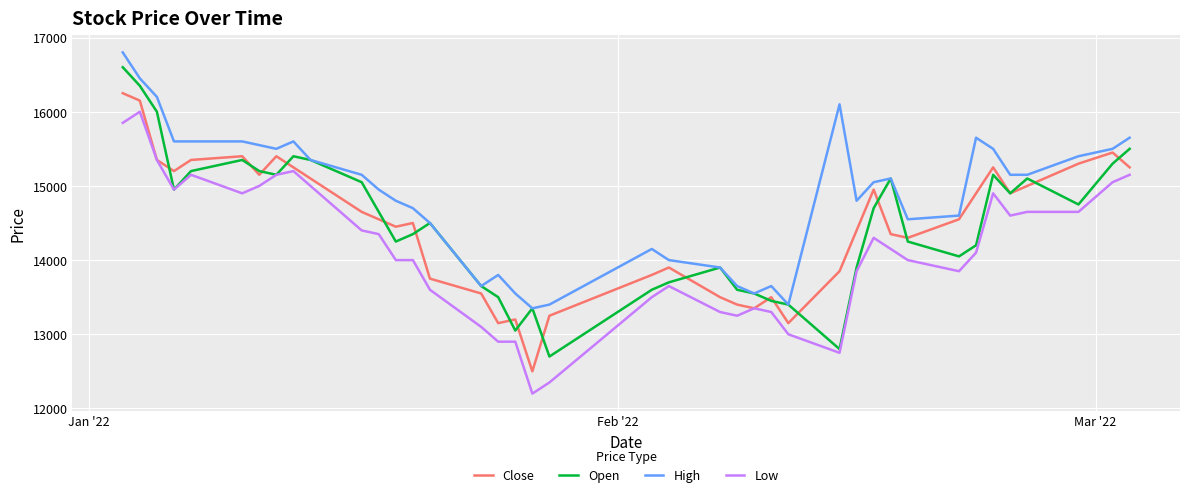

What is the maximum value shown in the chart?

16800